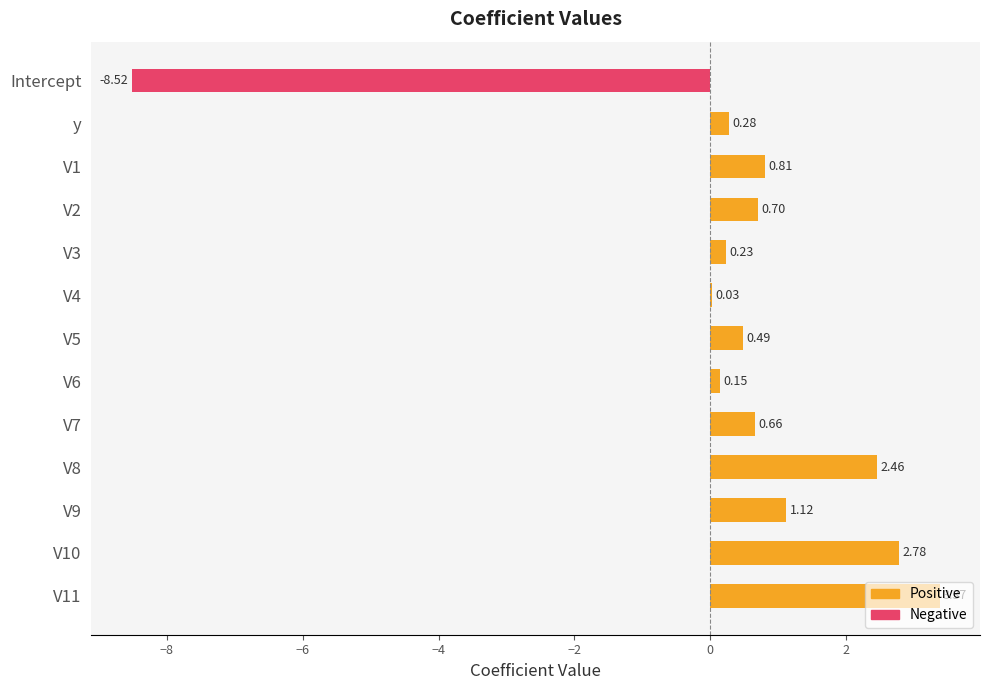

What is the change in value from V3 to V10?

+2.5